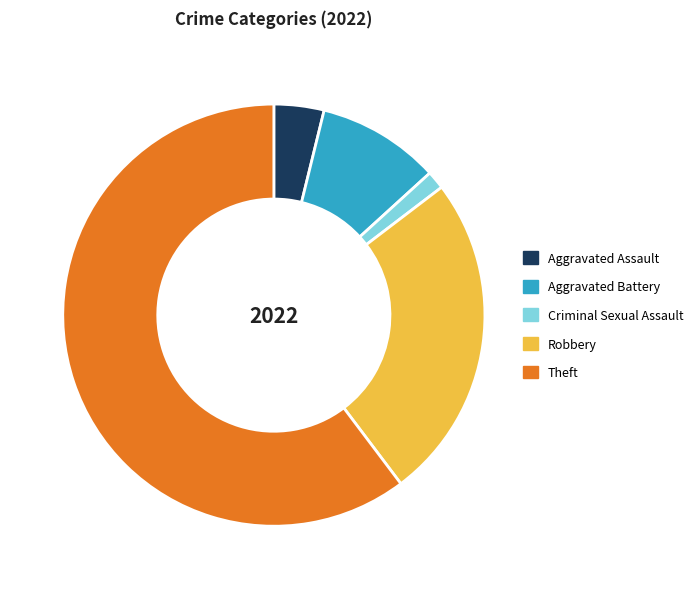

Which slice represents more than half of the pie?

Theft